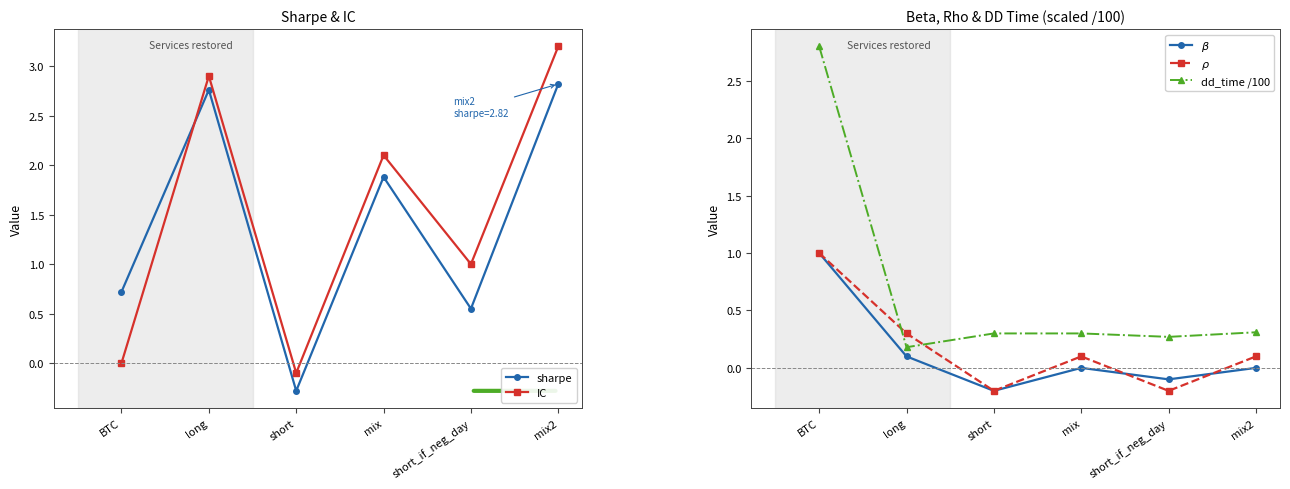

List the labels in order of $\beta$ value, largest first.

BTC, long, mix, mix2, short_if_neg_day, short